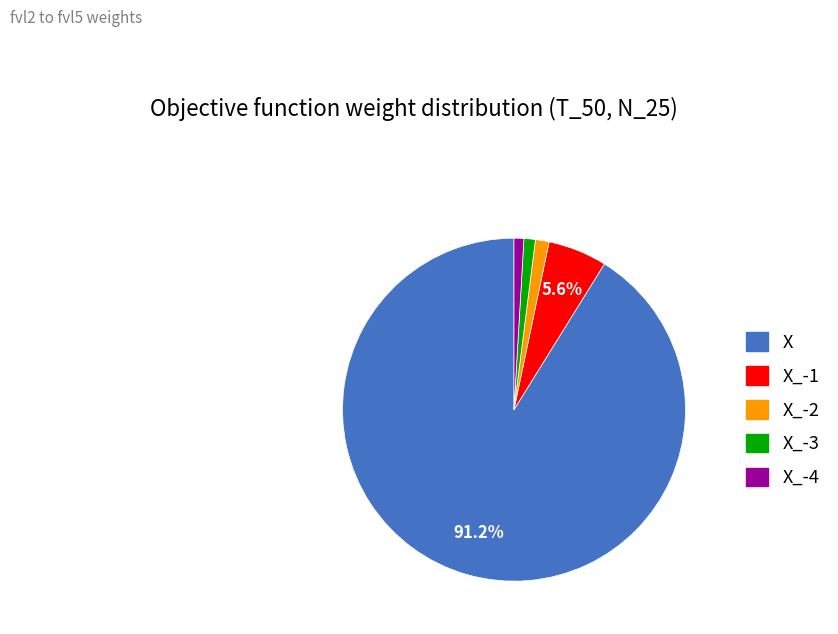

Does any single category account for the majority?

Yes